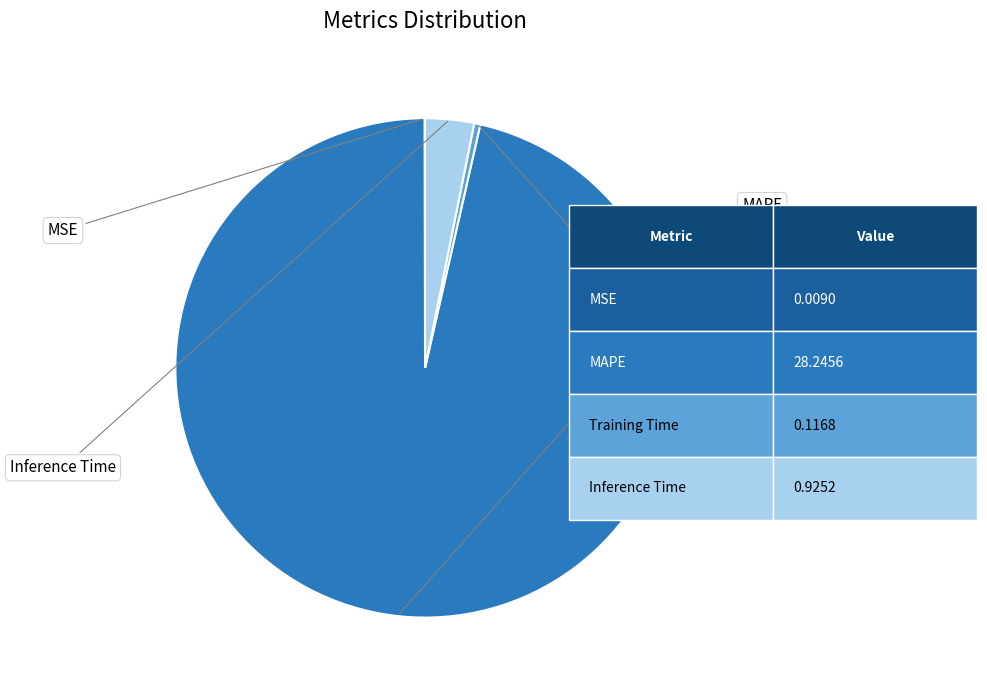

Is there any slice that represents more than half of the pie?

Yes